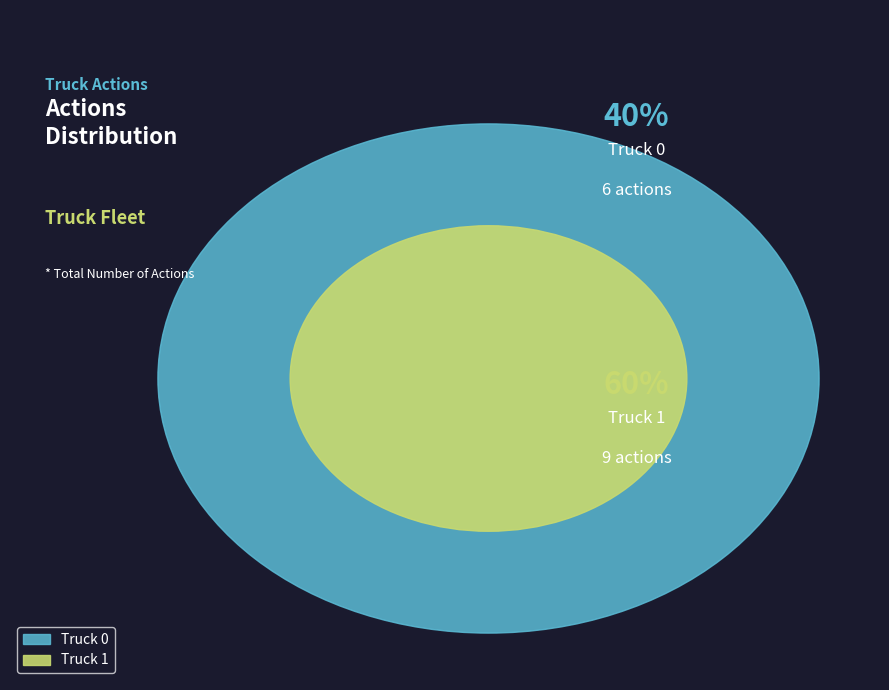

What is the majority slice?

Truck 1